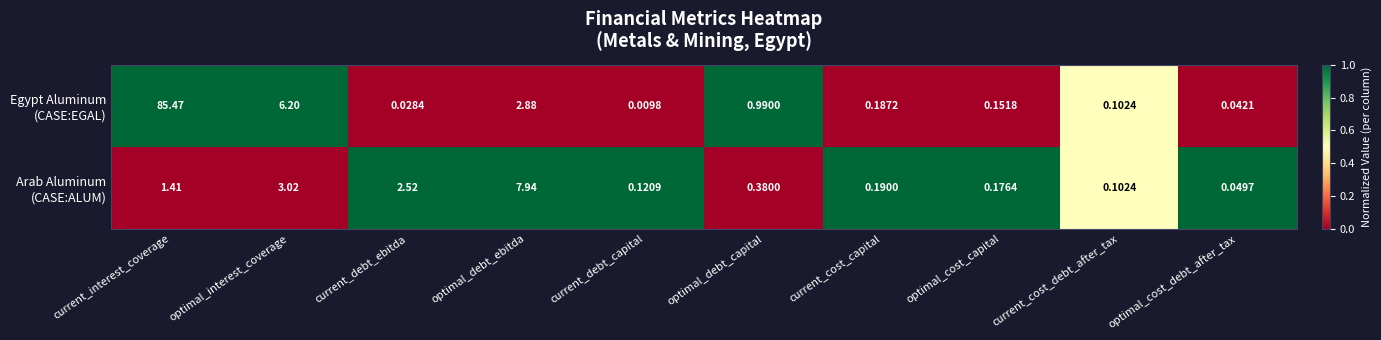

Which label corresponds to the largest value in the chart?

current_interest_coverage